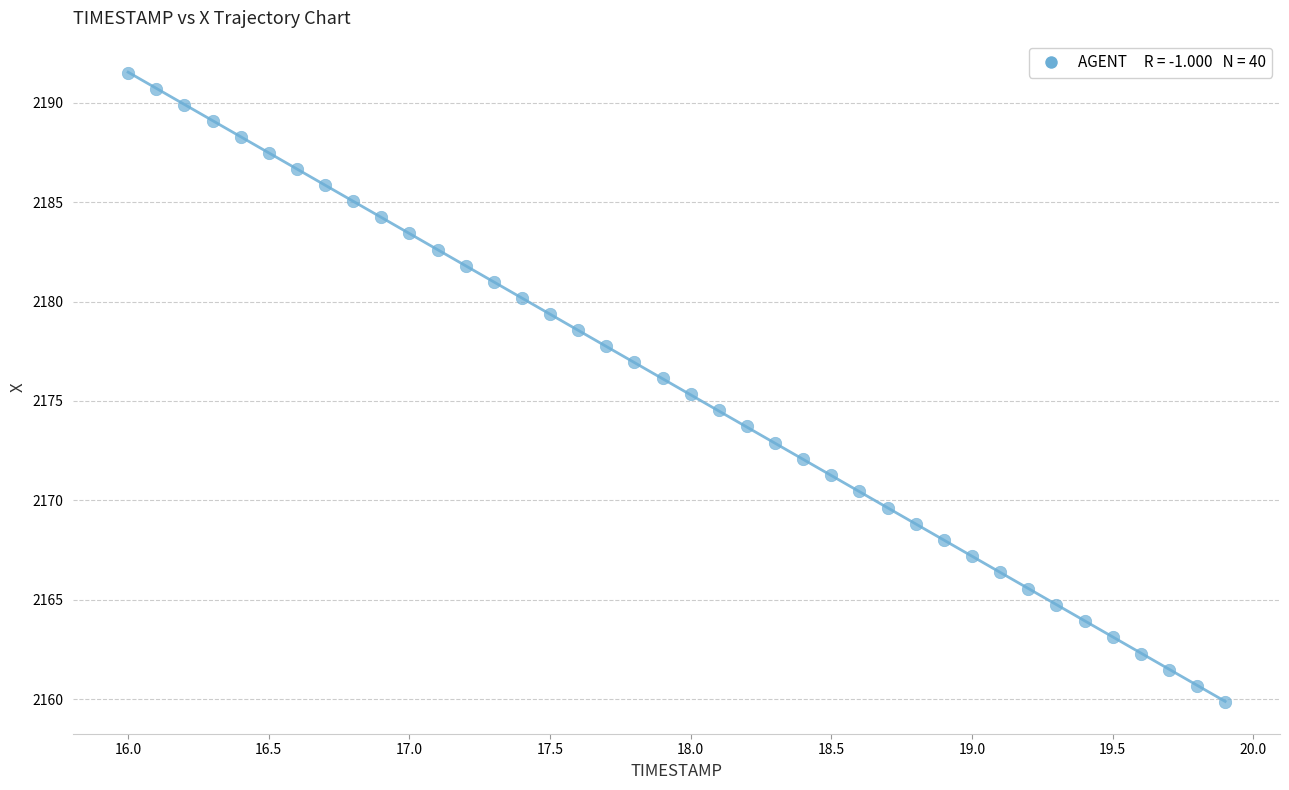

What is the range of Y values (max minus min)?

31.6